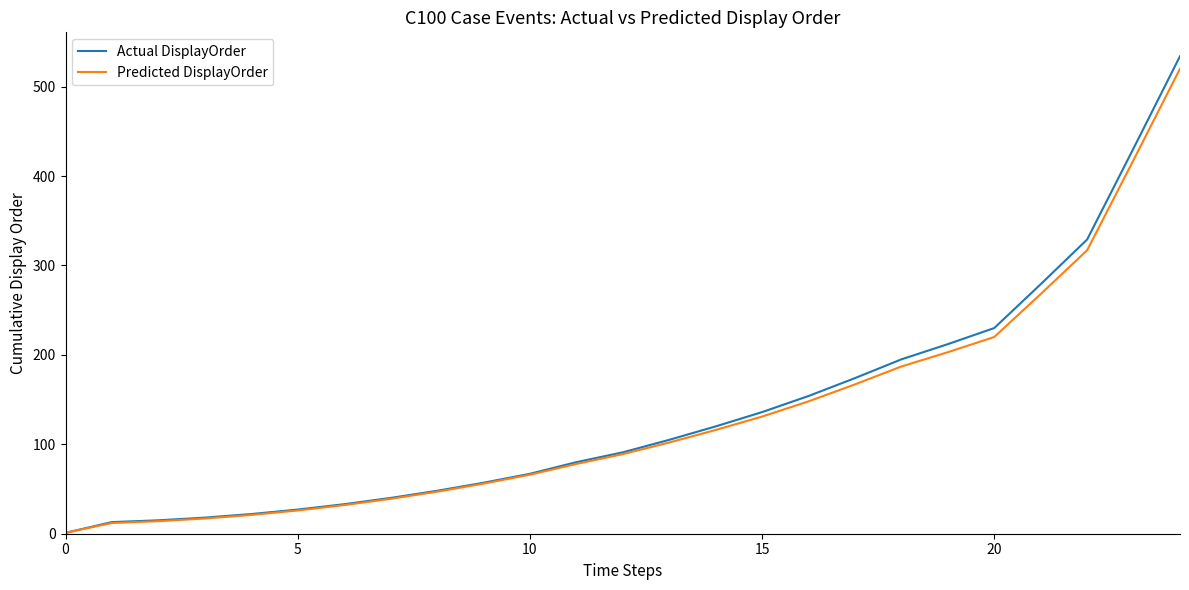

Rank the series by their average value, from highest to lowest.

Actual DisplayOrder, Predicted DisplayOrder